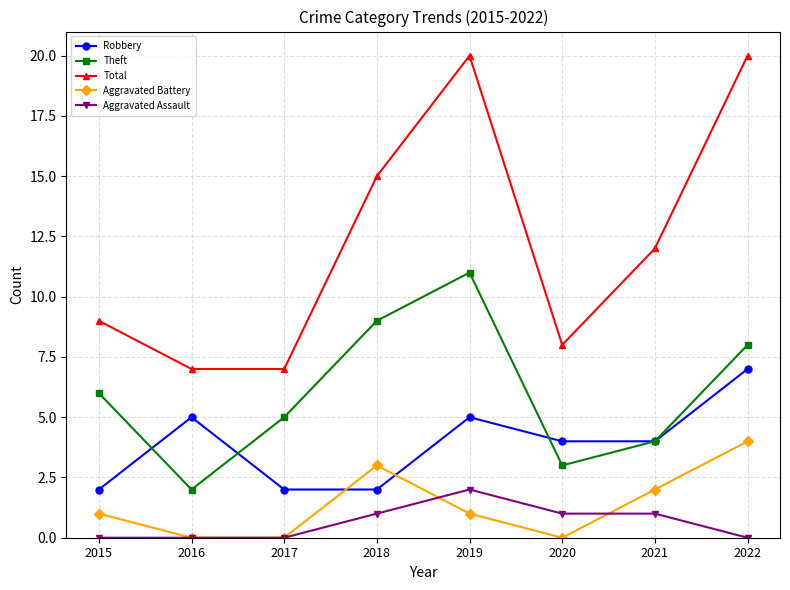

What is the average value of the Theft series?

6